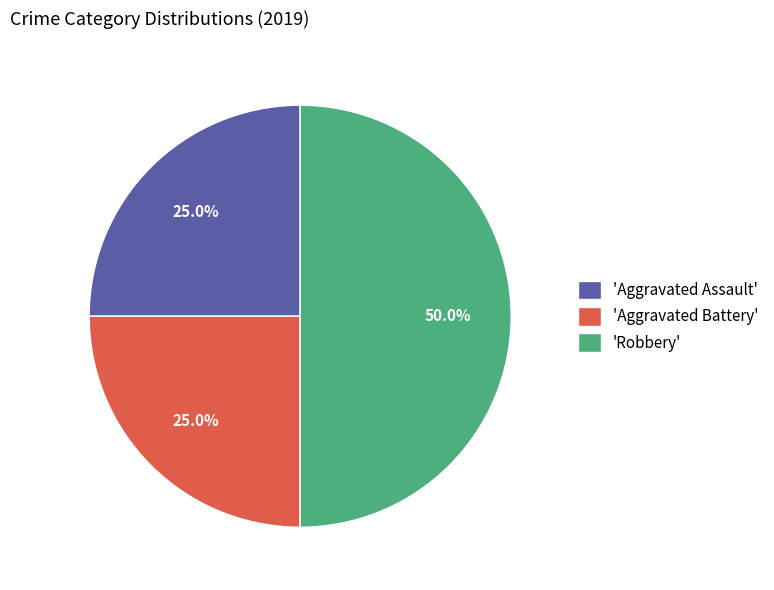

Combined, what portion of the pie is 'Aggravated Assault' and 'Aggravated Battery'?

50.0%